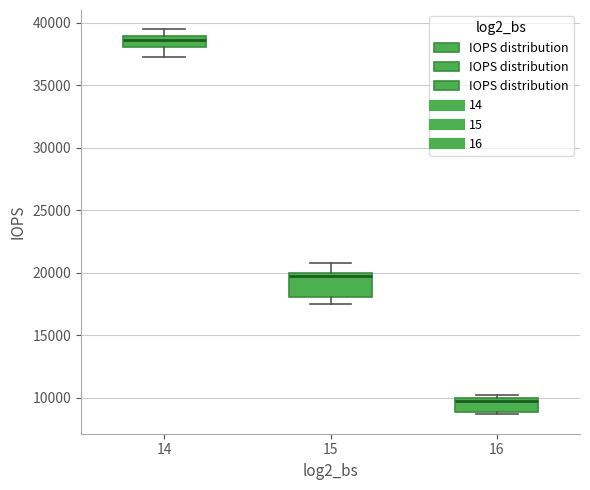

Where does the lower whisker of the box at x = 15 end on the y-axis? The values are not printed on the chart, so give them approximately, as read against the axis.

17500